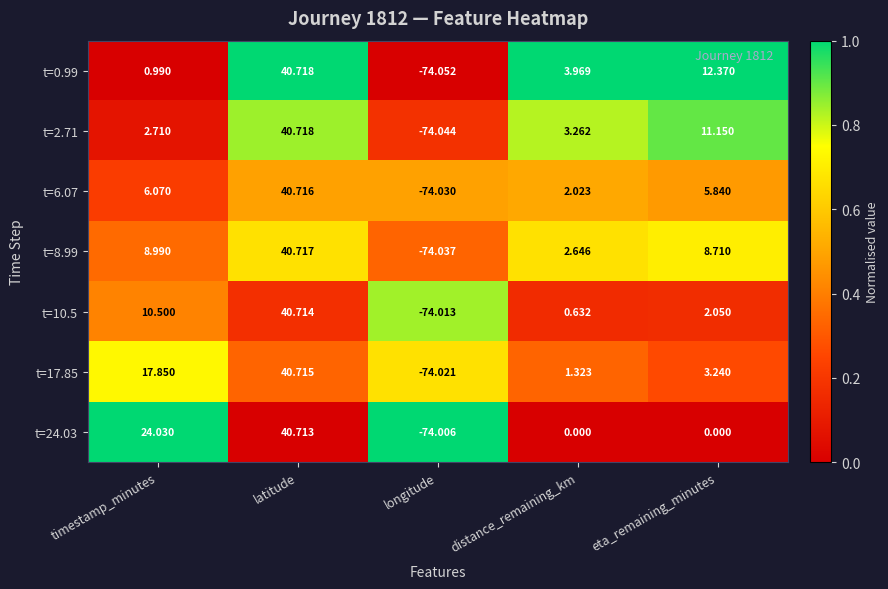

At which label does t=17.85 first exceed 3?

timestamp_minutes